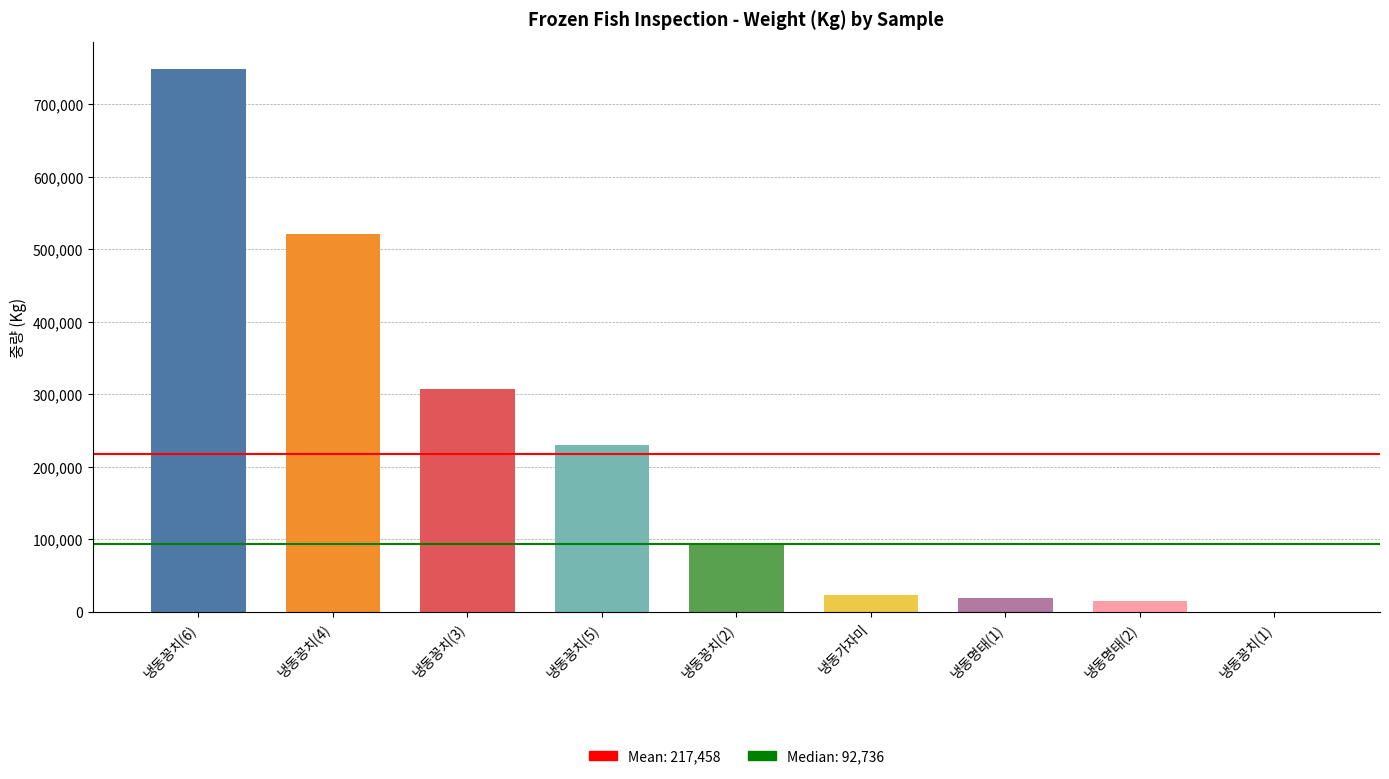

Rank the categories by value from highest to lowest.

냉동꽁치(6), 냉동꽁치(4), 냉동꽁치(3), 냉동꽁치(5), 냉동꽁치(2), 냉동가자미, 냉동명태(1), 냉동명태(2), 냉동꽁치(1)